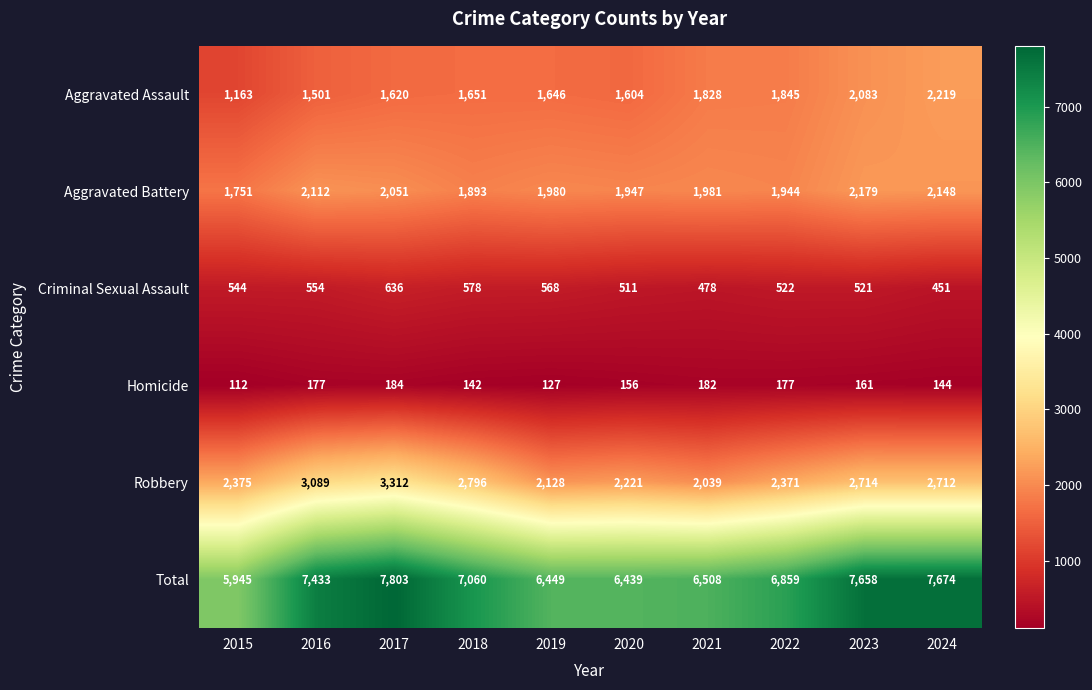

What is the total value across all series at 2015?

11890